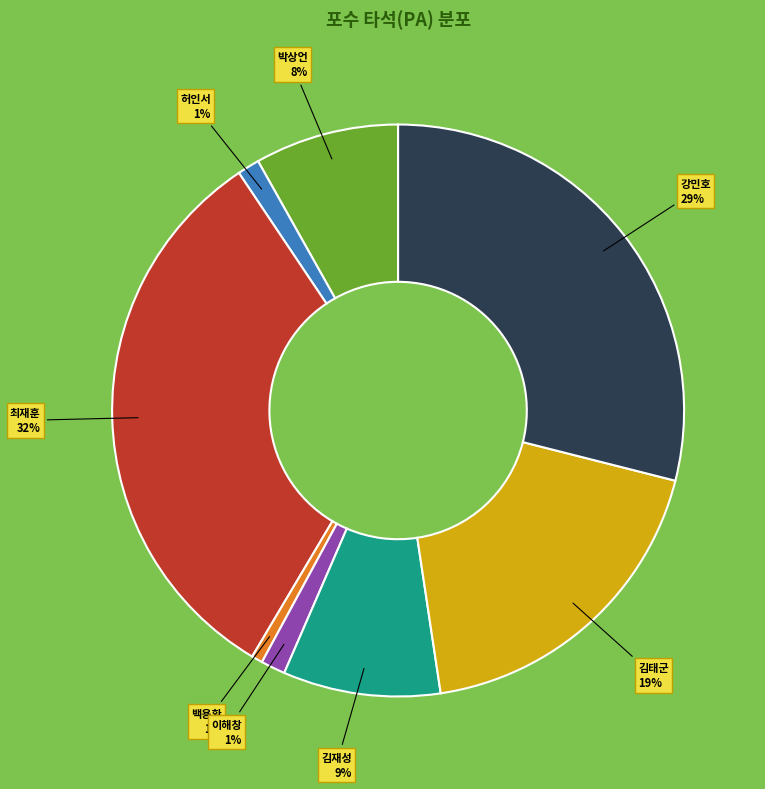

Which category has the biggest portion of the pie?

최재훈